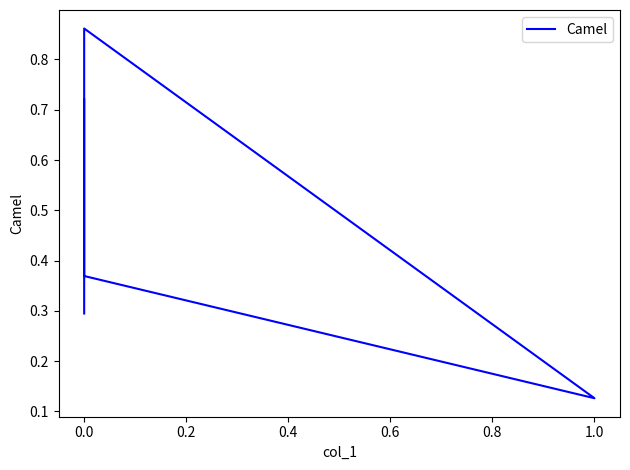

What is the difference between the values at 0.6 and 0.4?

0.6